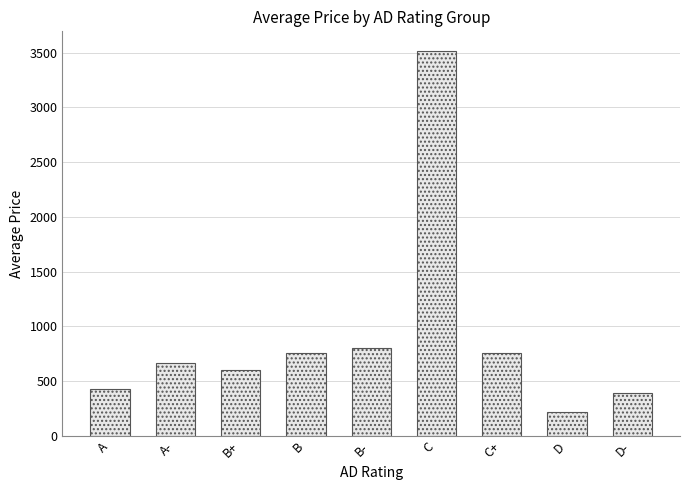

How many values are below 668?

4